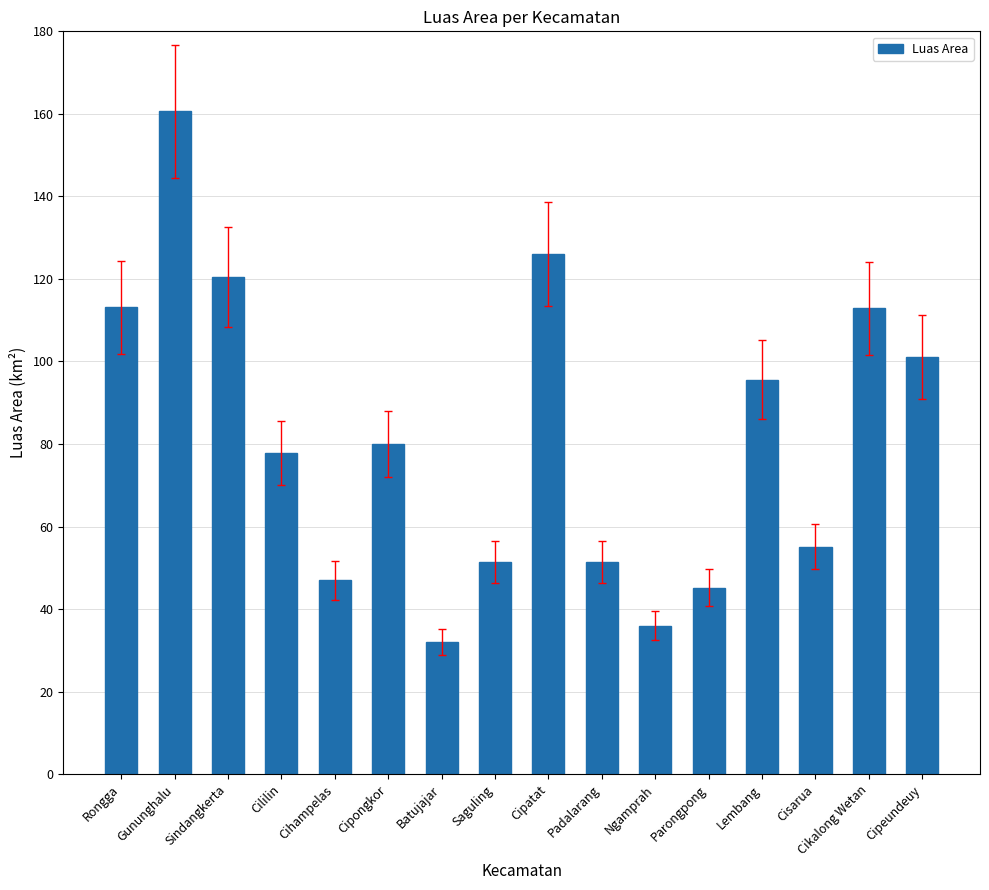

Is it true that the value at Saguling is 51.5?

True